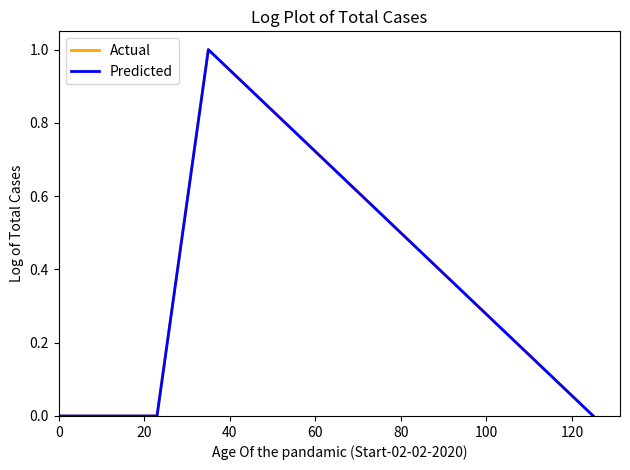

Count the Actual values in the range 0 to 1.

5